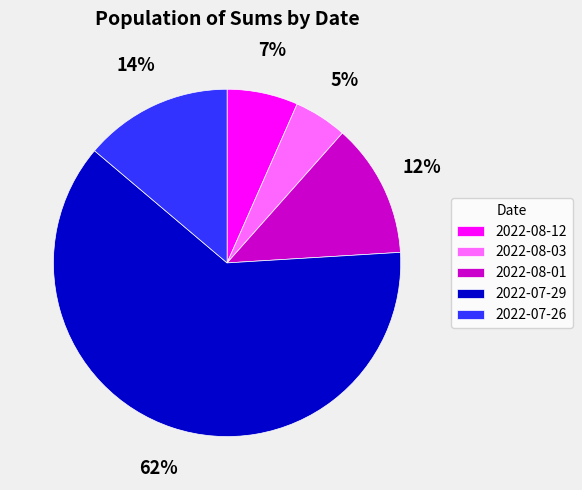

Do 2022-07-26 and 2022-07-29 together represent more than half of the pie?

Yes